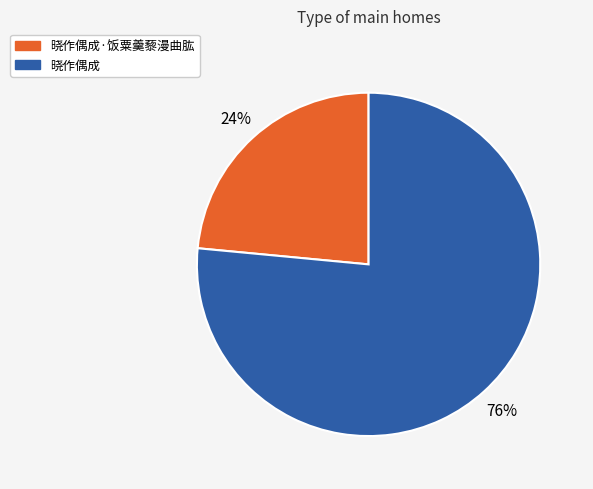

Is there a majority slice in this chart?

Yes